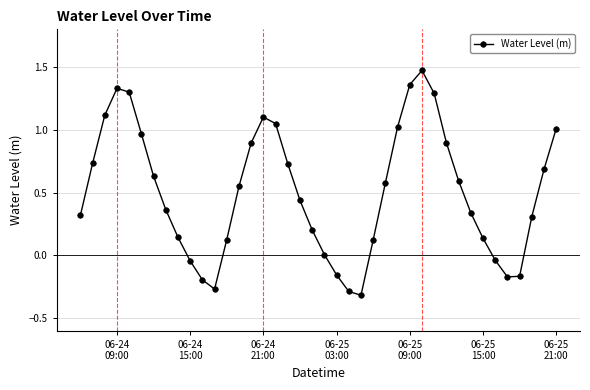

True or false: there are more than 0 points higher than both neighbors.

True